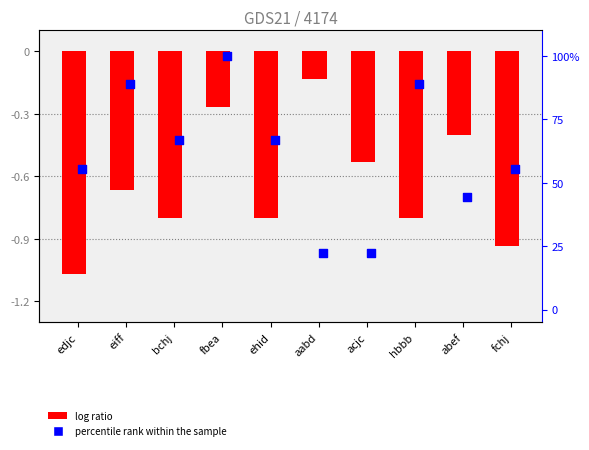

Which series contains the lowest Y value?

col_2 (log ratio)